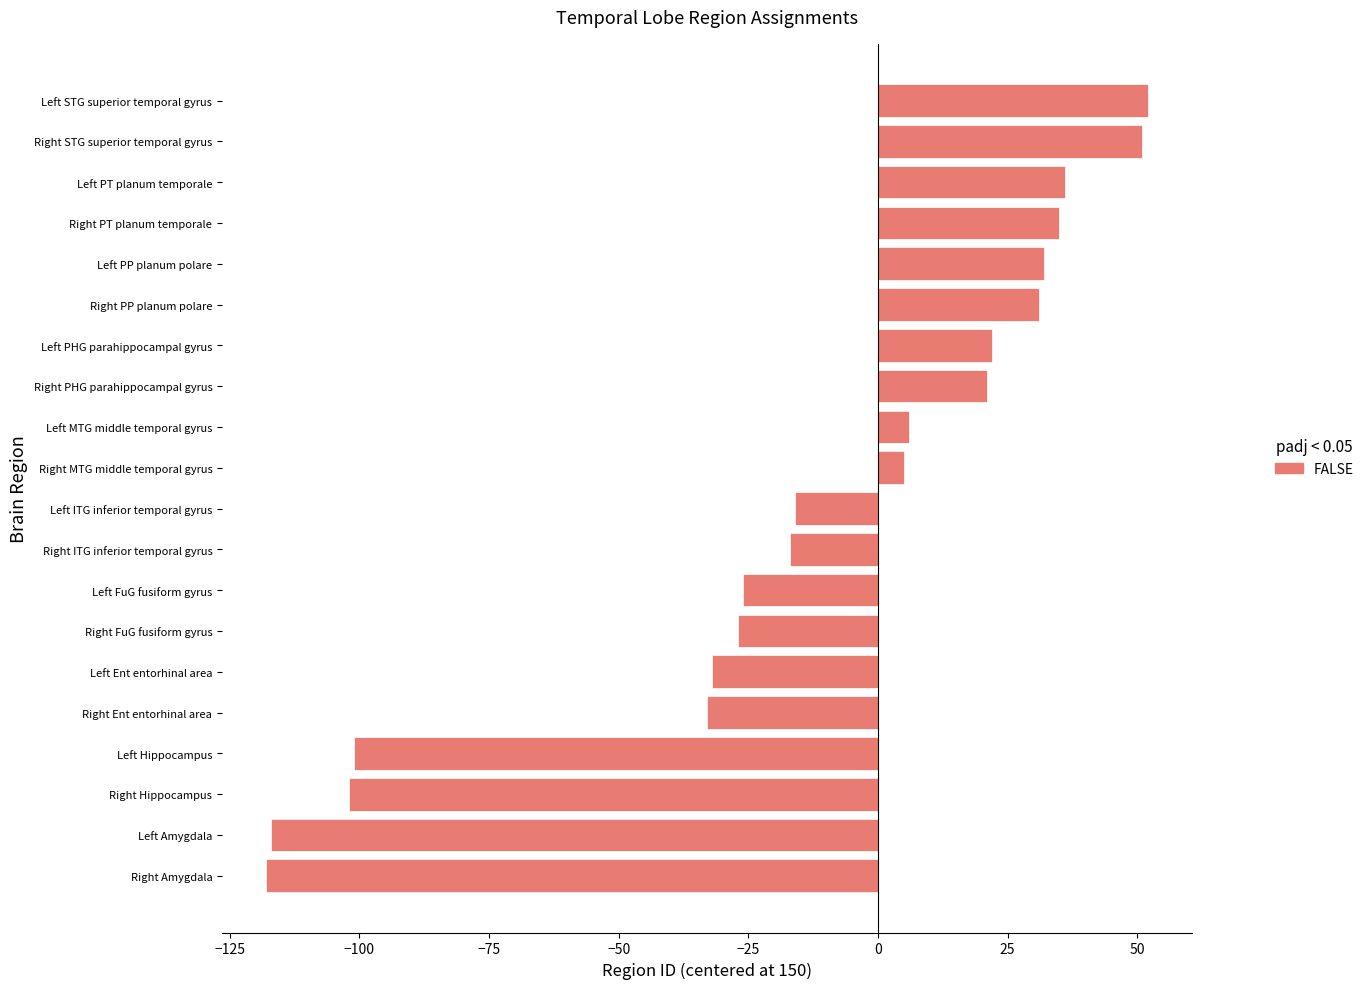

The value at Left Amygdala is -117. True or false?

True